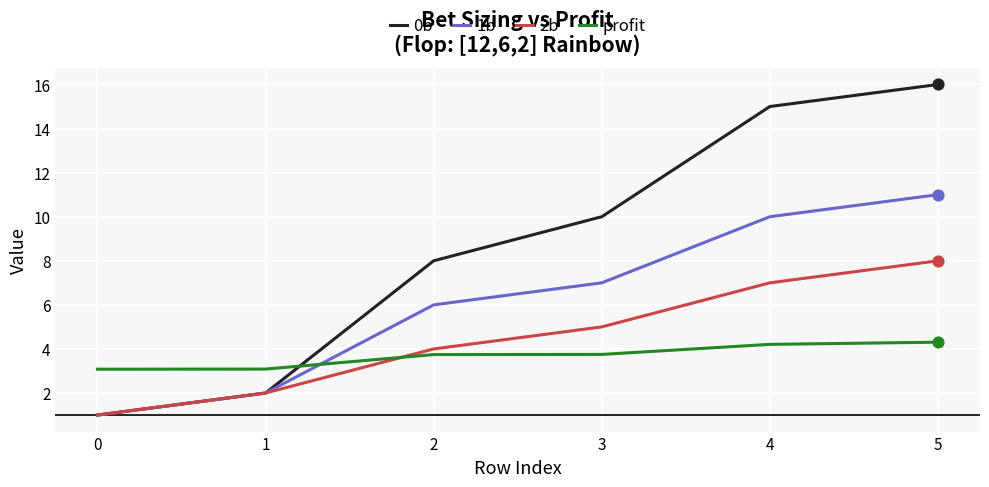

Is the value of 2b at 0 greater than the value of profit at 0?

No